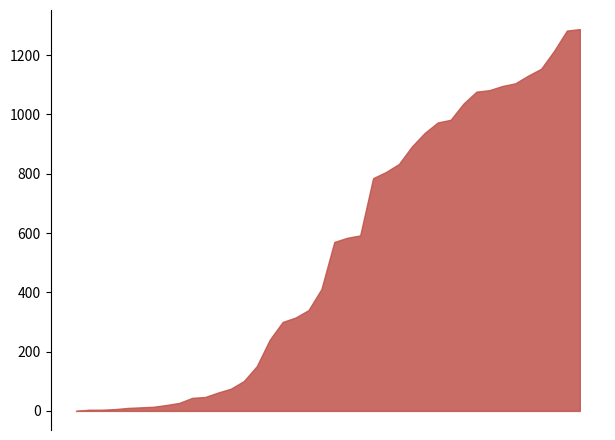

What is the difference between the maximum and minimum values?

1288